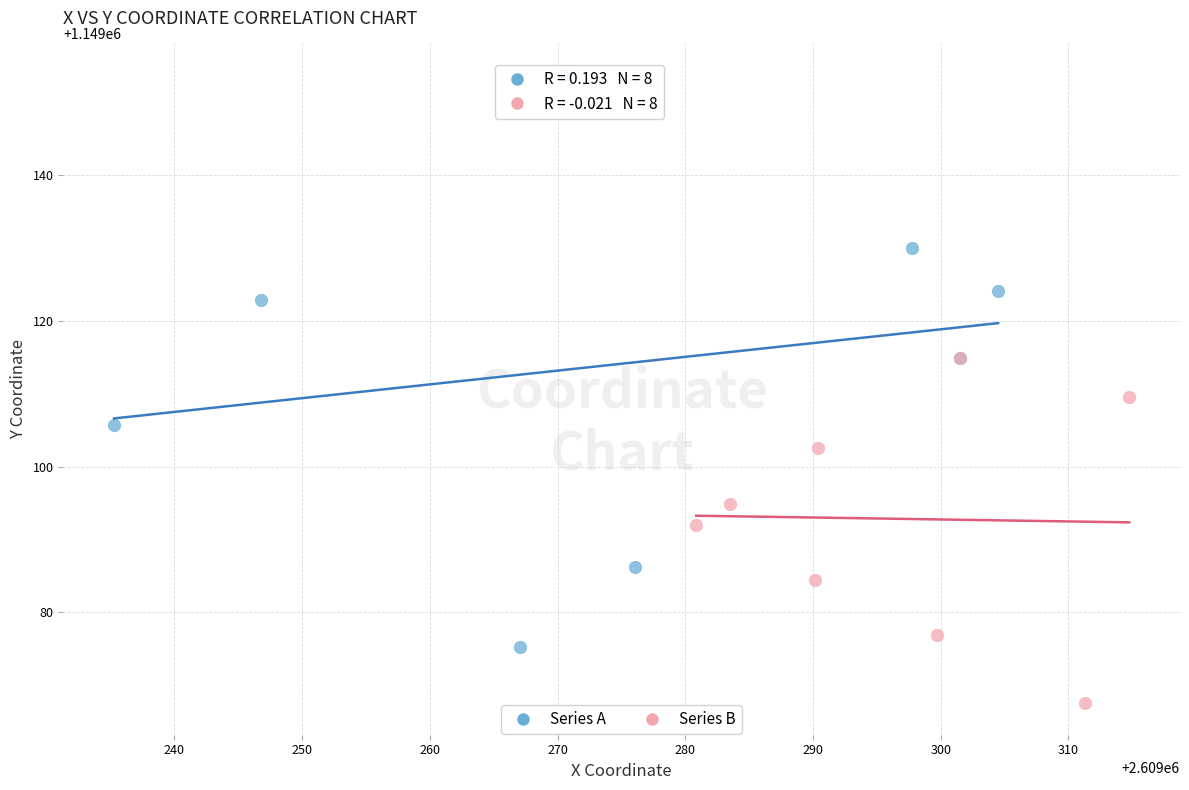

Which series reaches the minimum Y coordinate?

Series B